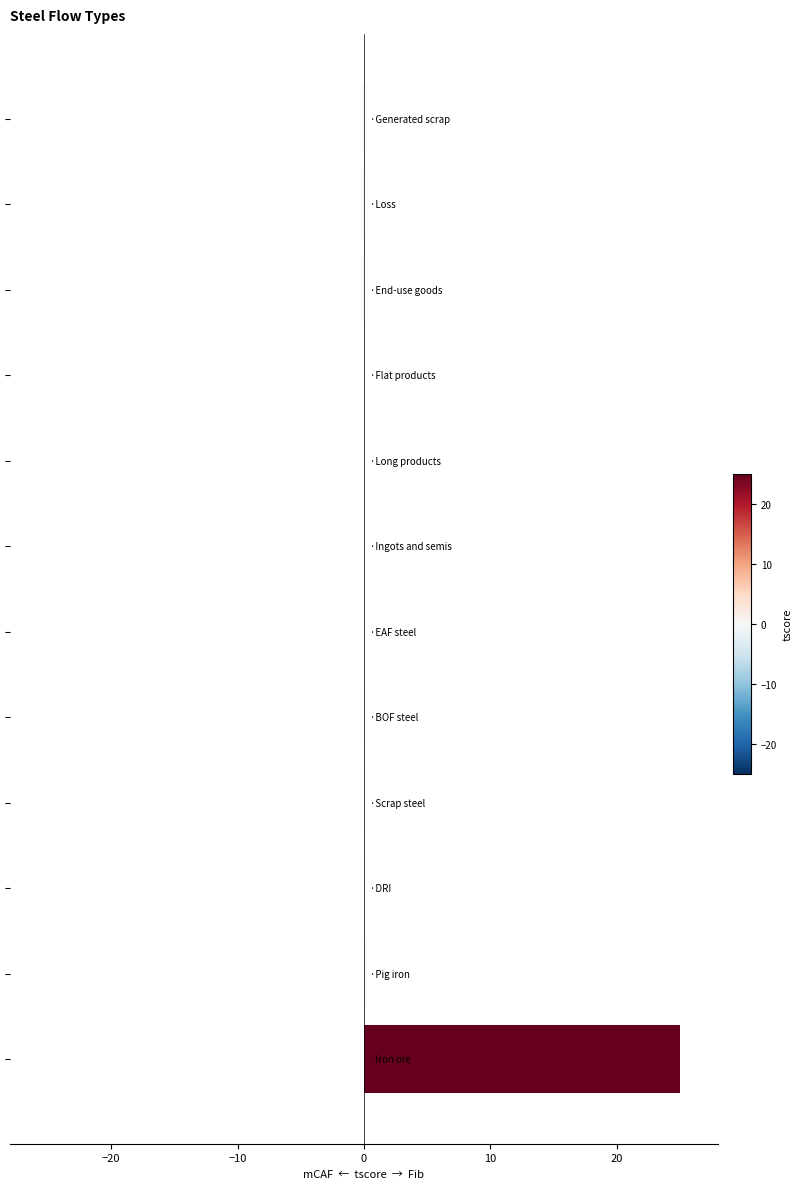

How many series are shown in this chart?

1